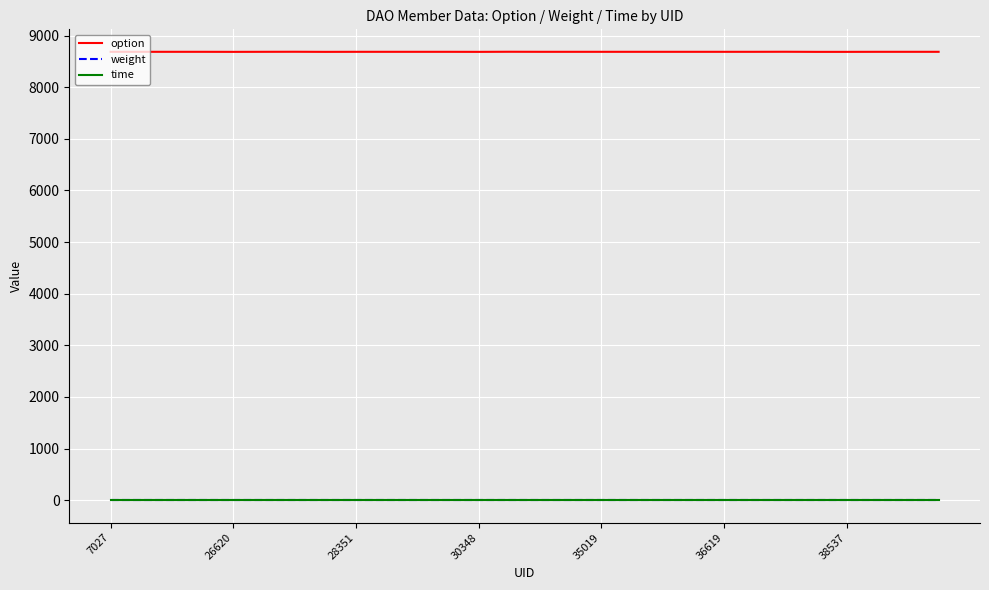

What are all the series names shown in the legend?

option, weight, time